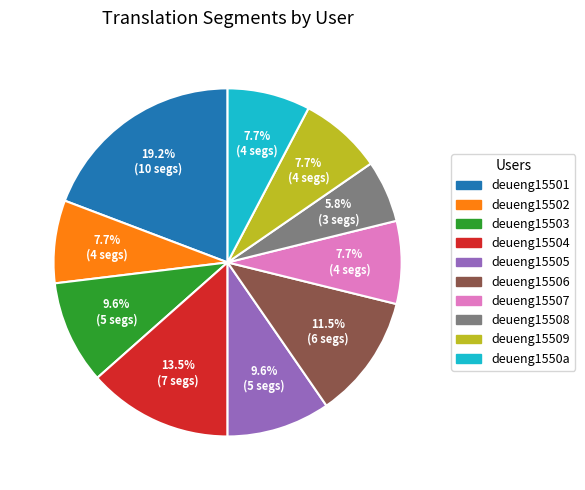

To the nearest percent, what portion does deueng1550a represent?

8%